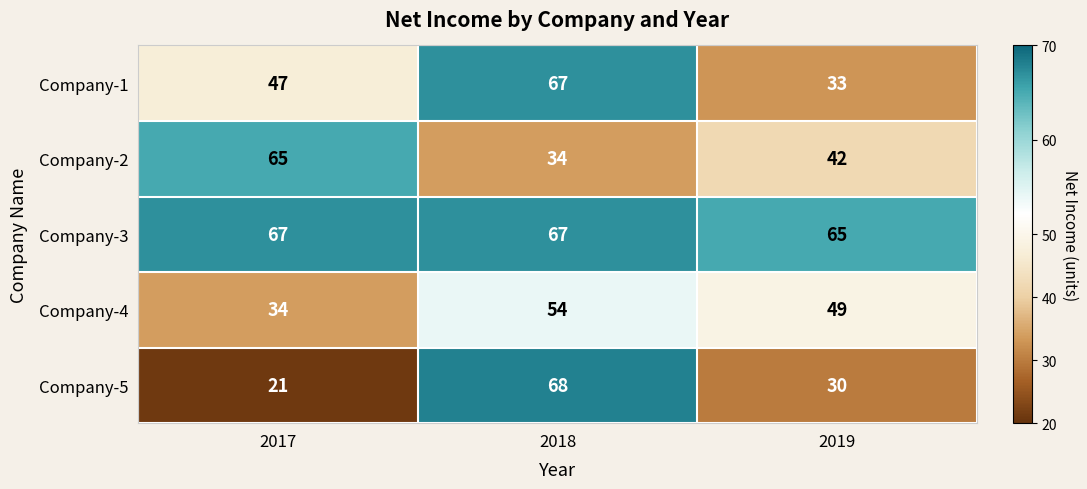

At which label does Company-5 reach its minimum?

2017